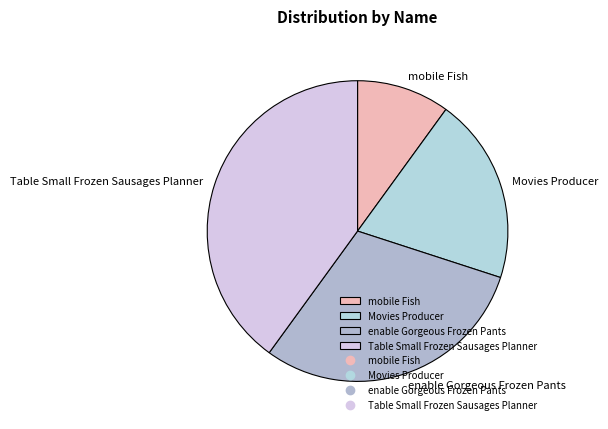

Rank the categories by value from lowest to highest.

mobile Fish, Movies Producer, enable Gorgeous Frozen Pants, Table Small Frozen Sausages Planner